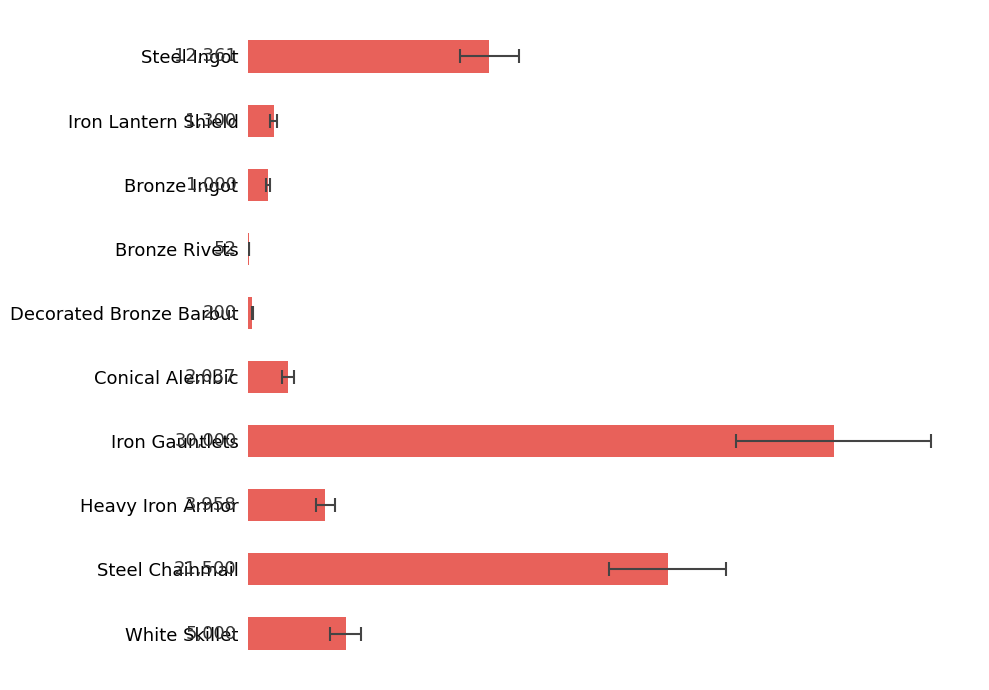

The chart shows a value of 12361.1 at Steel Ingot. True or false?

True